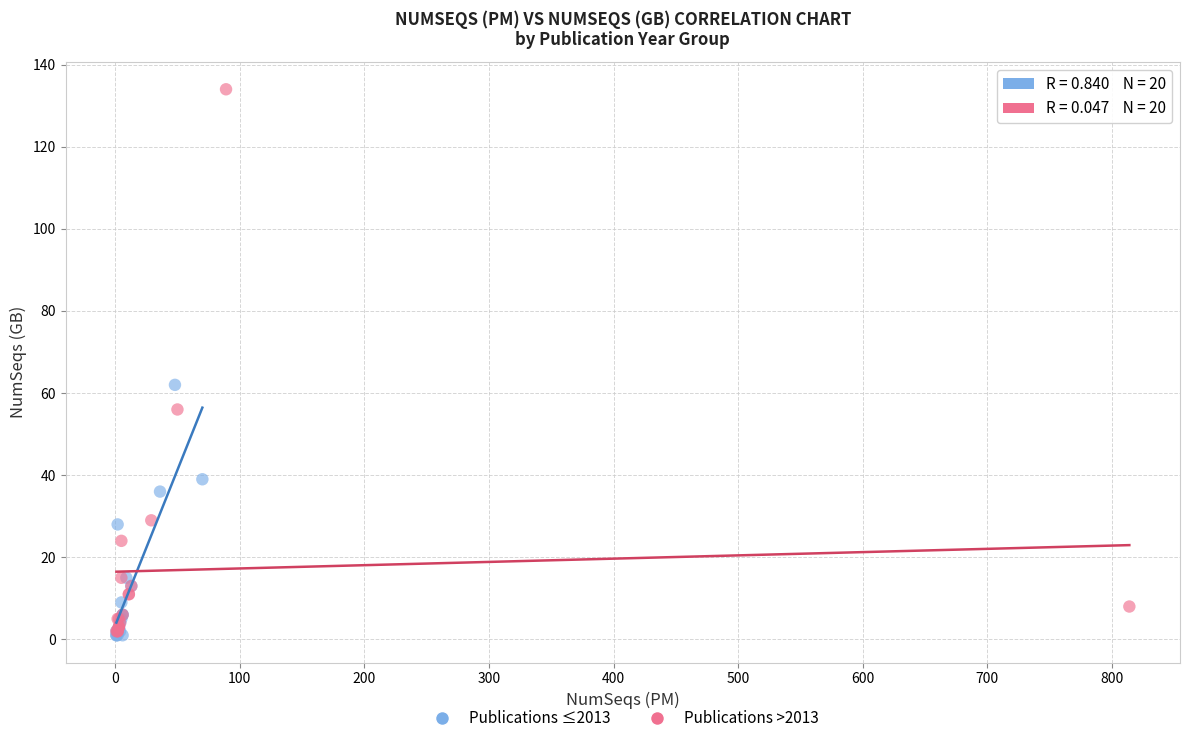

What are all the series names shown in the legend?

Publications ≤2013, Publications >2013